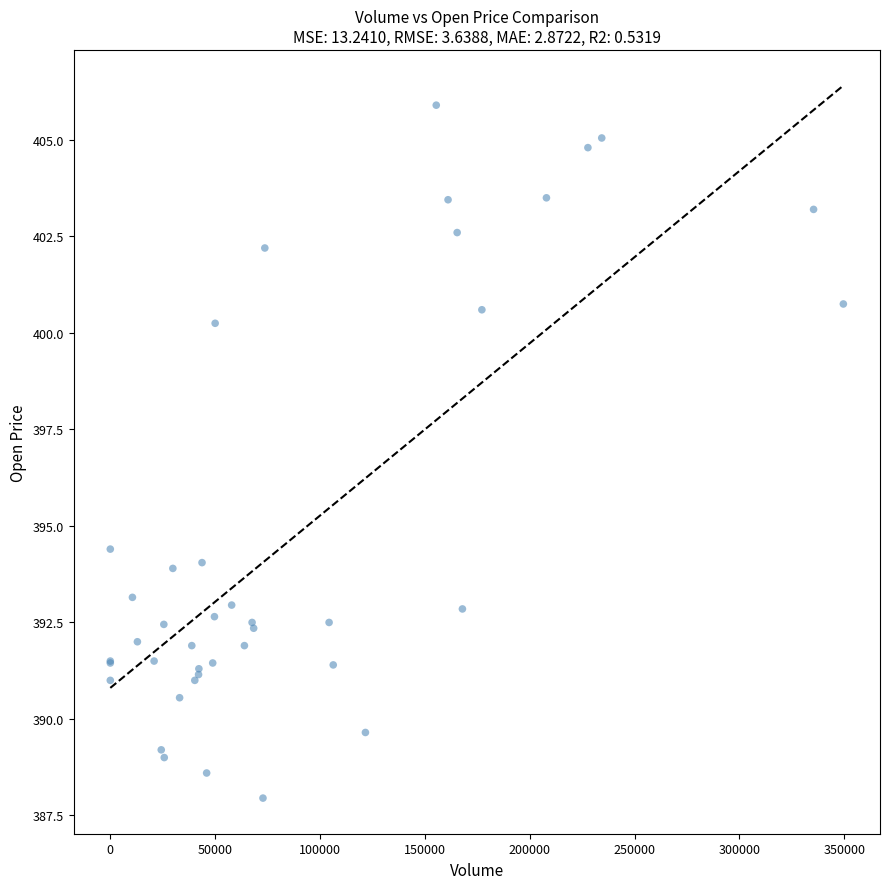

What Y value in the scatter plot is closest to 396?

394.4